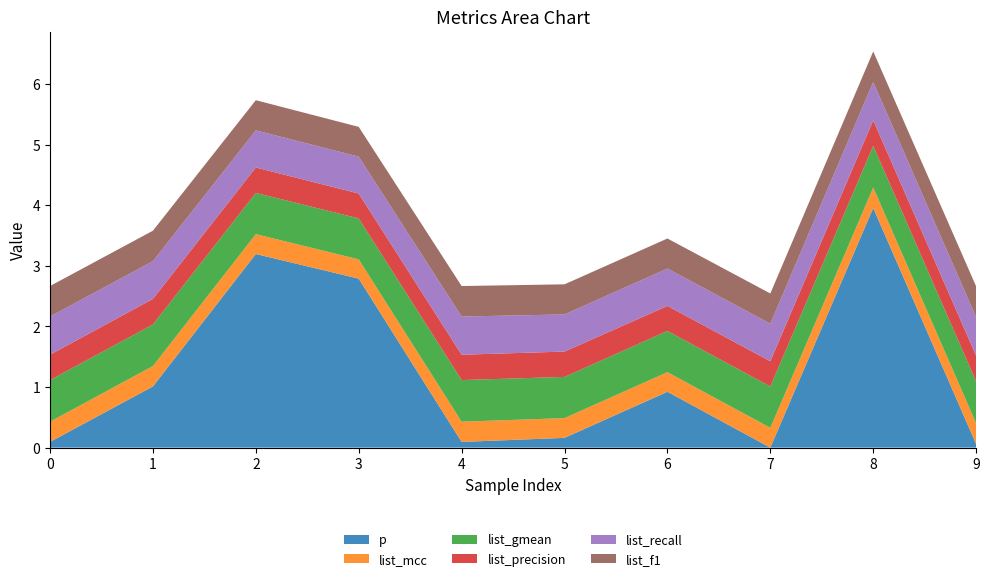

Reading left to right, list all the values displayed in this chart.

p: 0.1	1.0	3.2	2.8	0.1	0.2	0.9	0.0	4.0	0.1
list_mcc: 0.3	0.3	0.3	0.3	0.3	0.3	0.3	0.3	0.3	0.3
list_gmean: 0.7	0.7	0.7	0.7	0.7	0.7	0.7	0.7	0.7	0.7
list_precision: 0.4	0.4	0.4	0.4	0.4	0.4	0.4	0.4	0.4	0.4
list_recall: 0.6	0.6	0.6	0.6	0.6	0.6	0.6	0.6	0.6	0.6
list_f1: 0.5	0.5	0.5	0.5	0.5	0.5	0.5	0.5	0.5	0.5